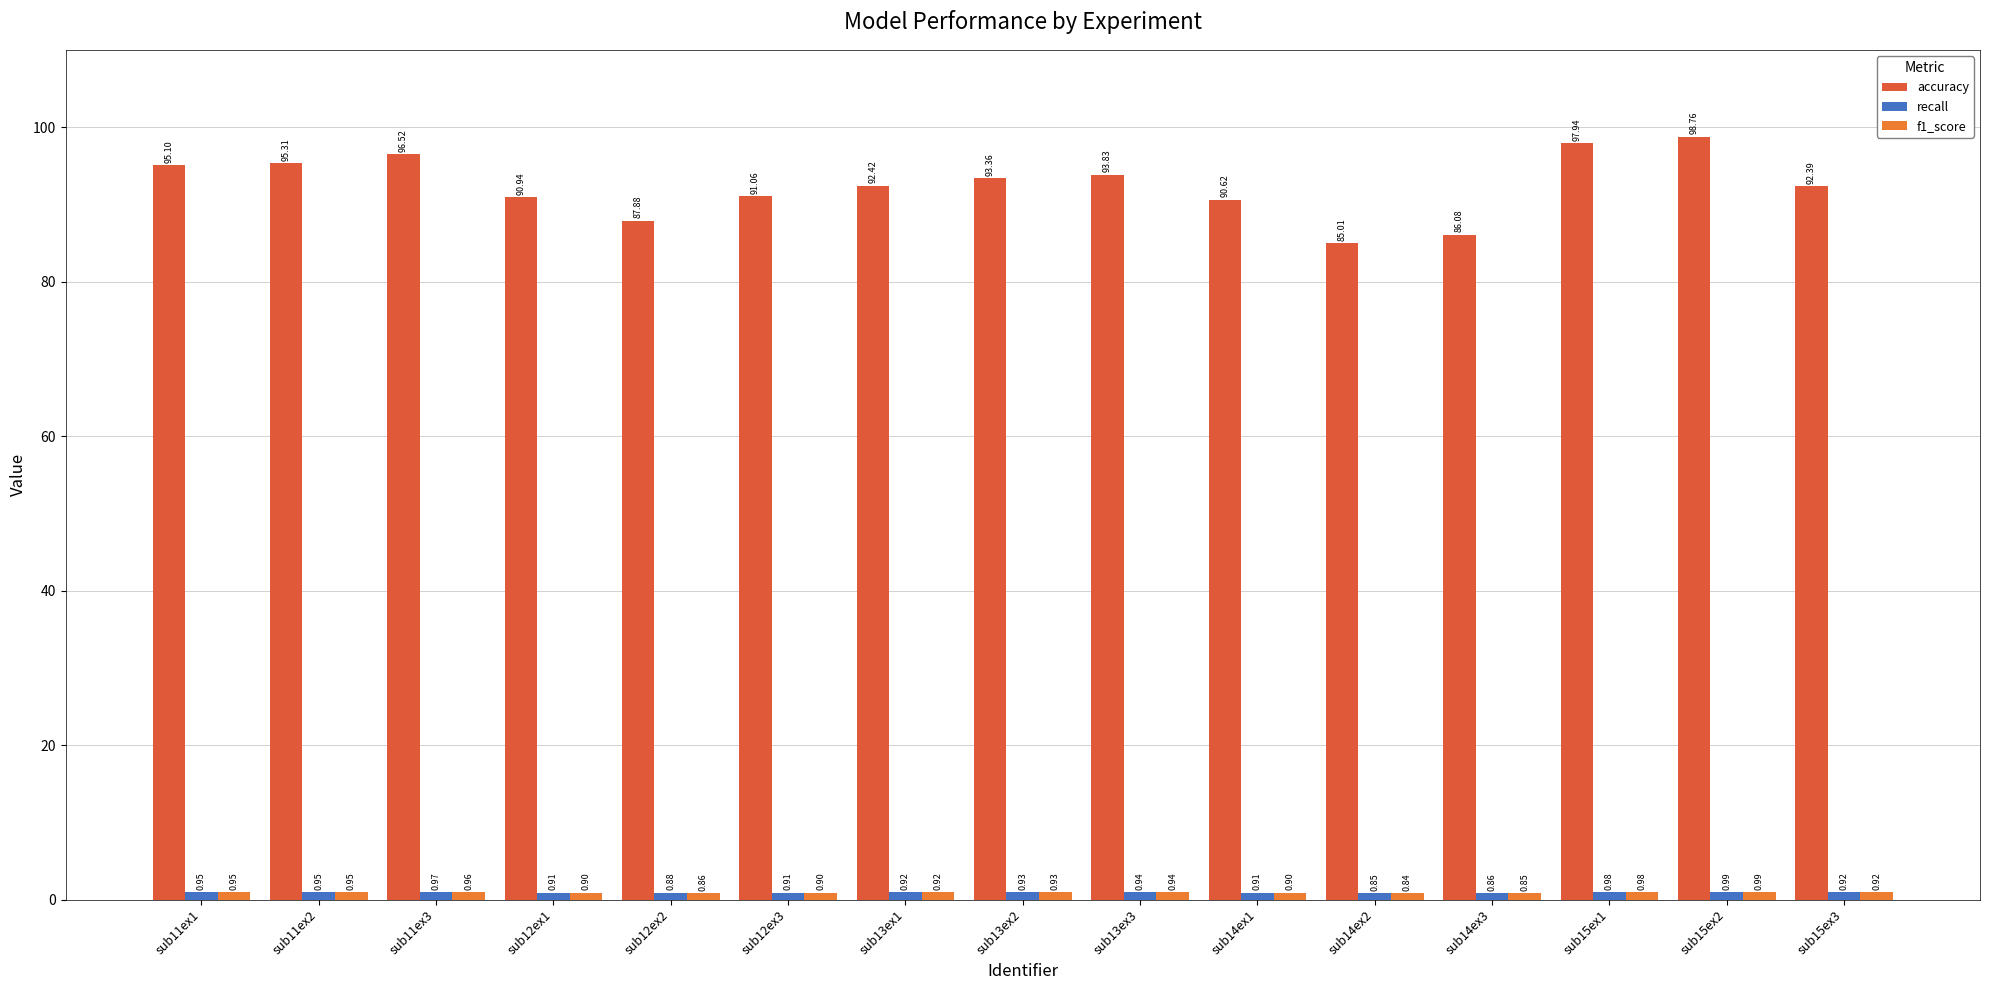

Between sub11ex2 and sub12ex2, which series saw the biggest shift?

accuracy